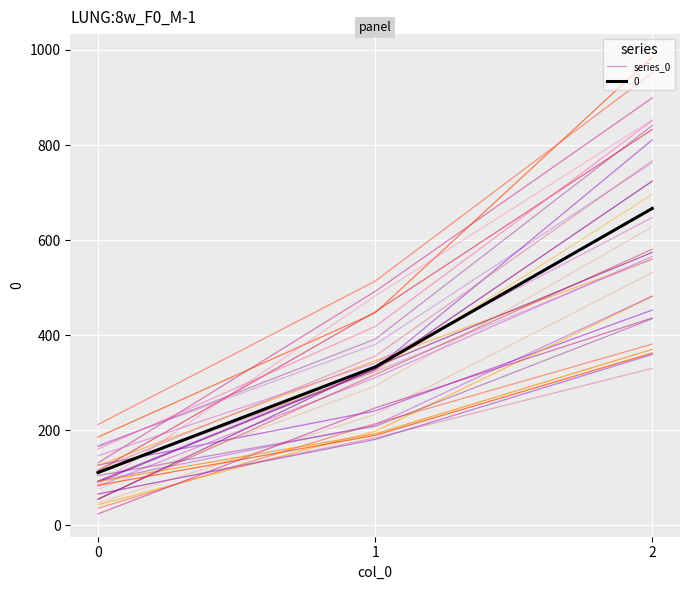

What is the value of the 2nd point from the left?

391.8